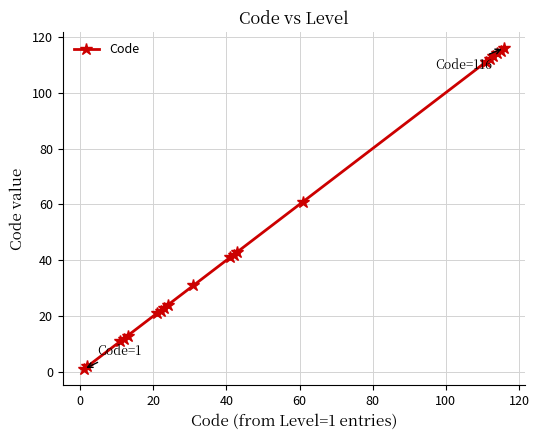

What is the sum of all values?

1028